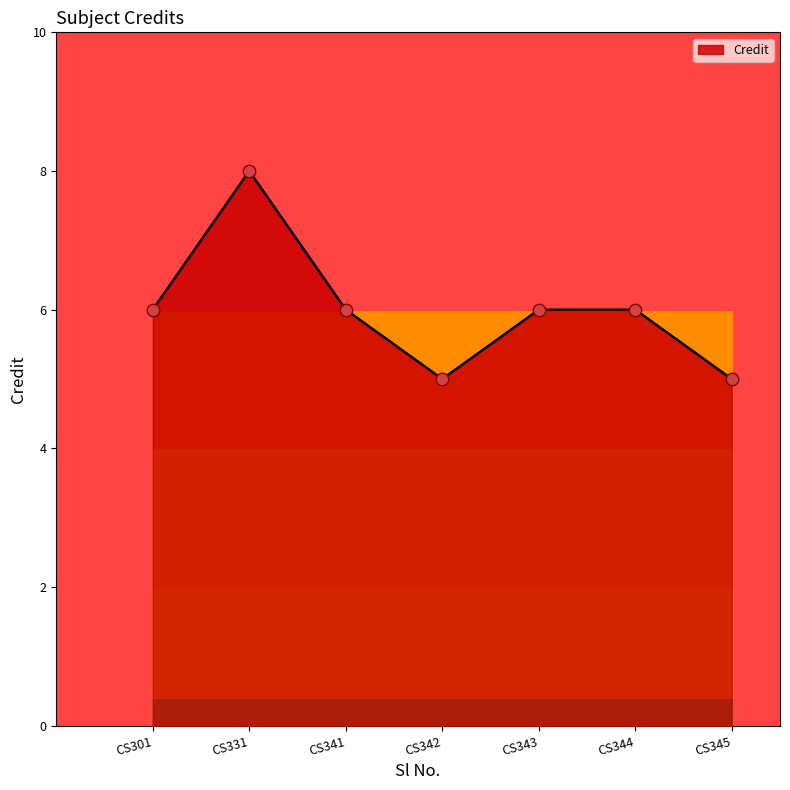

What is the change in value from CS331 to CS344?

-2